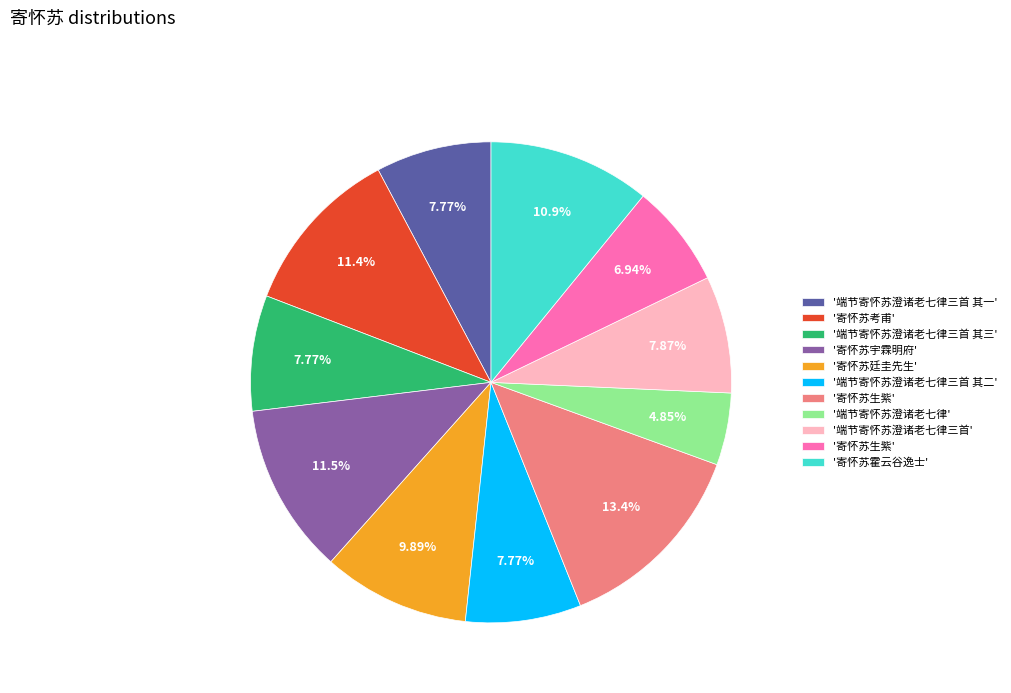

Is there a majority slice in this chart?

No